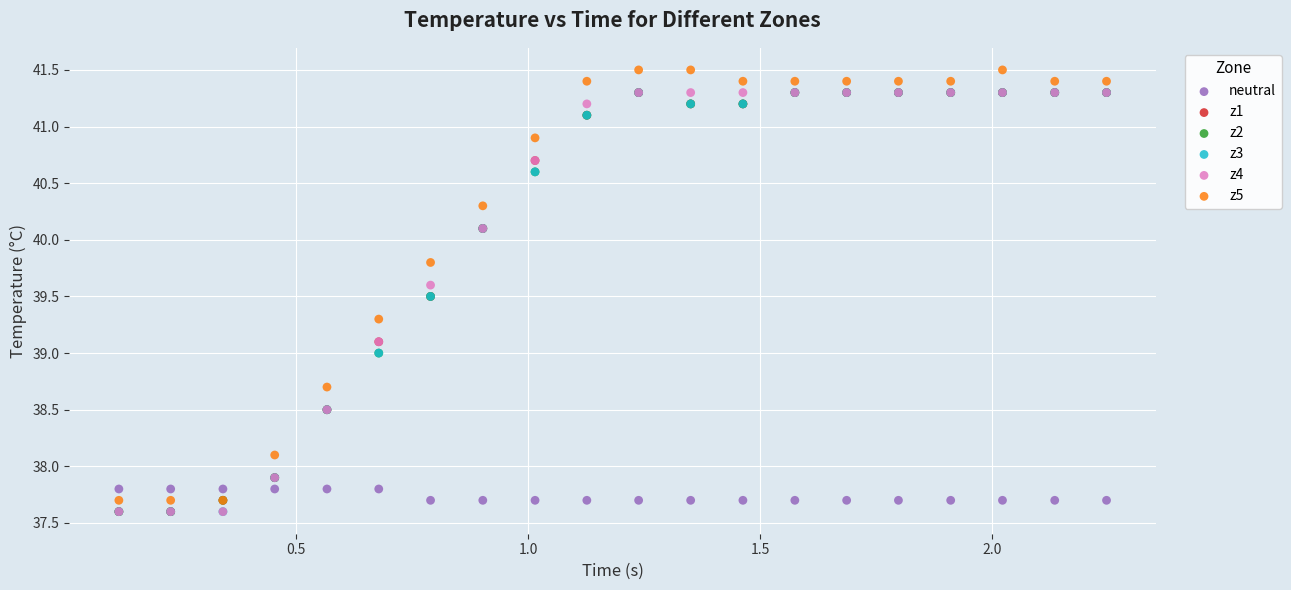

What are all the series names shown in the legend?

neutral, z1, z2, z3, z4, z5